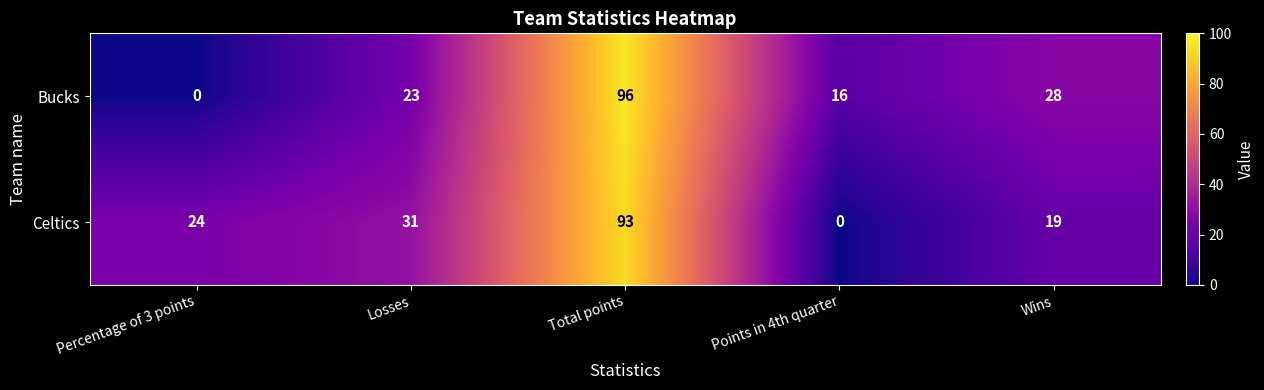

Reading left to right, what are all the values shown in this chart?

Bucks: 0	23	96	16	28
Celtics: 24	31	93	0	19